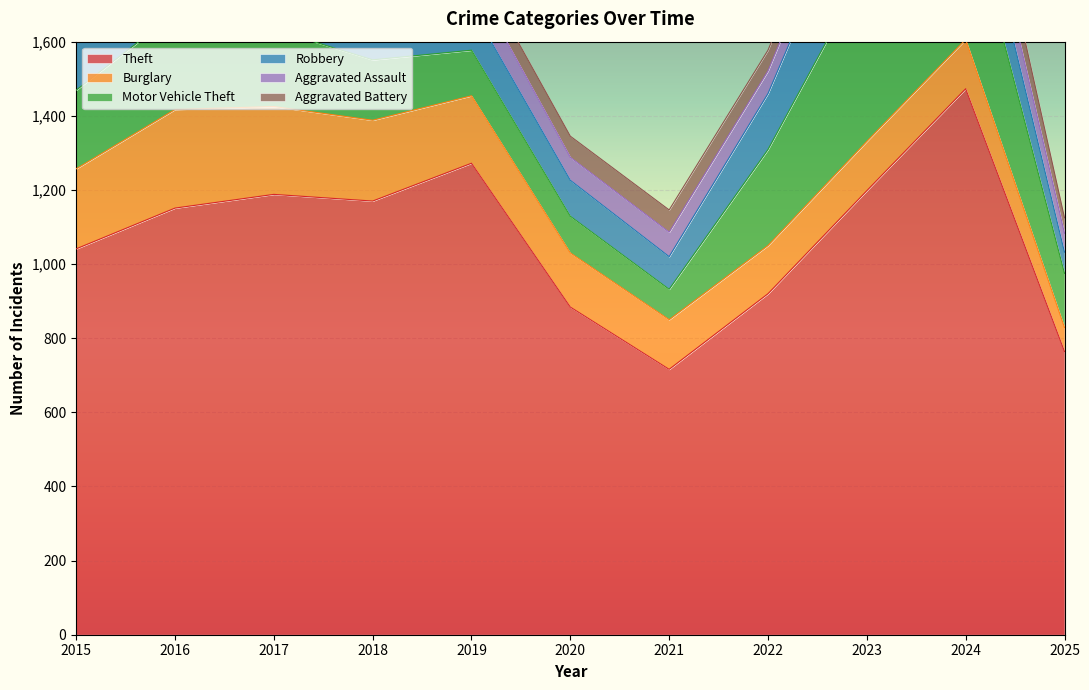

Rank the categories by Motor Vehicle Theft value from lowest to highest.

2021, 2020, 2019, 2025, 2018, 2017, 2015, 2016, 2022, 2024, 2023